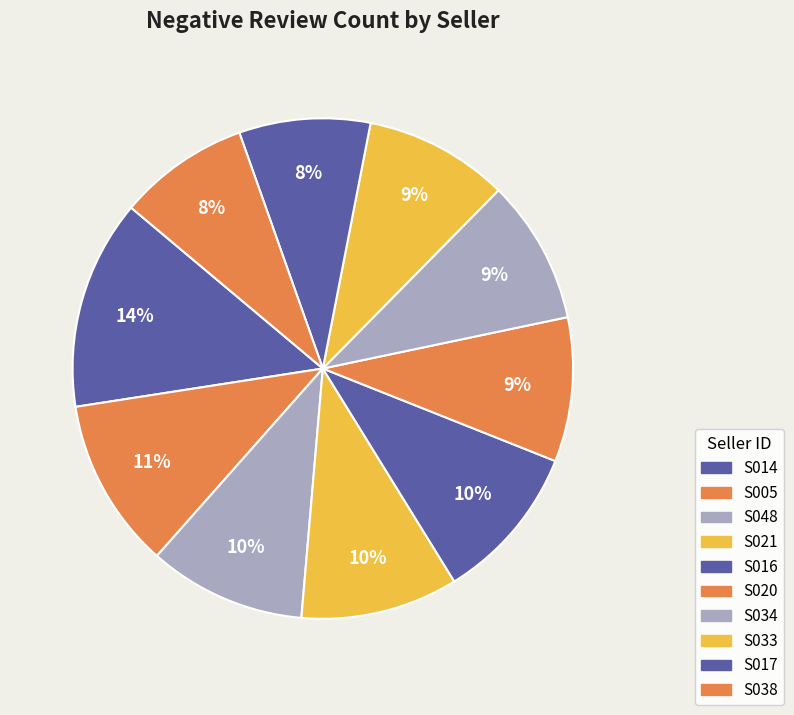

How many slices are in this pie chart?

10